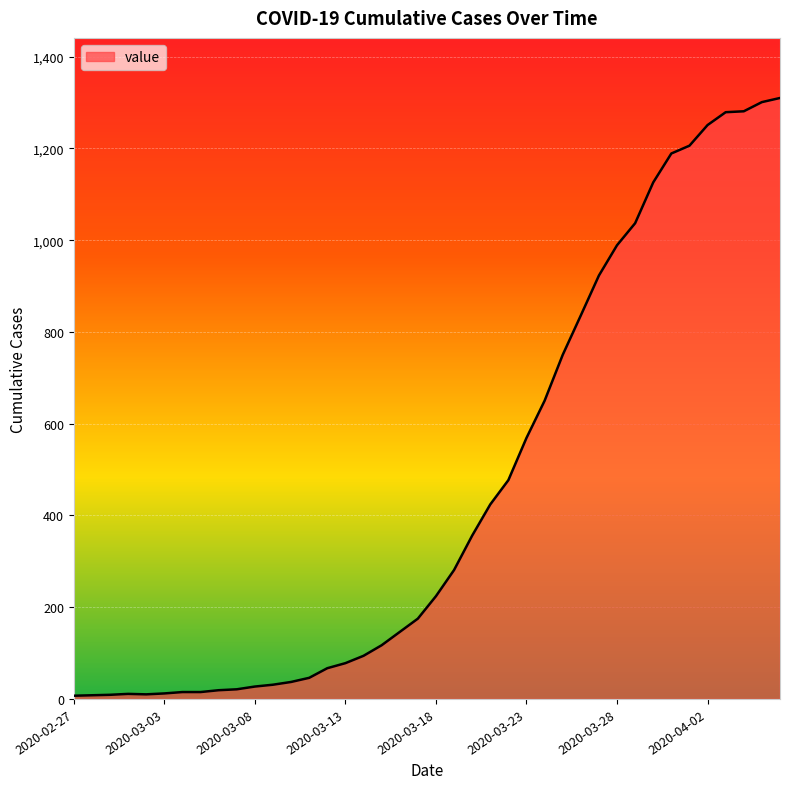

How many distinct data groups are displayed?

1